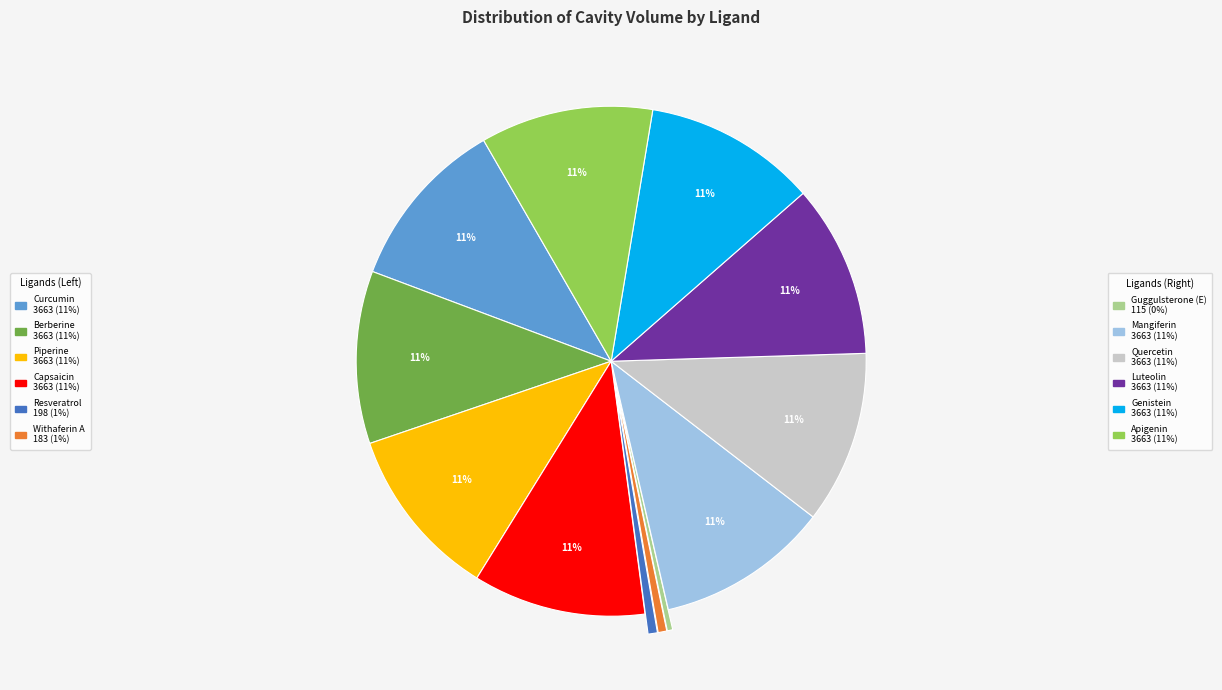

To the nearest percent, what is the average slice percentage?

8%